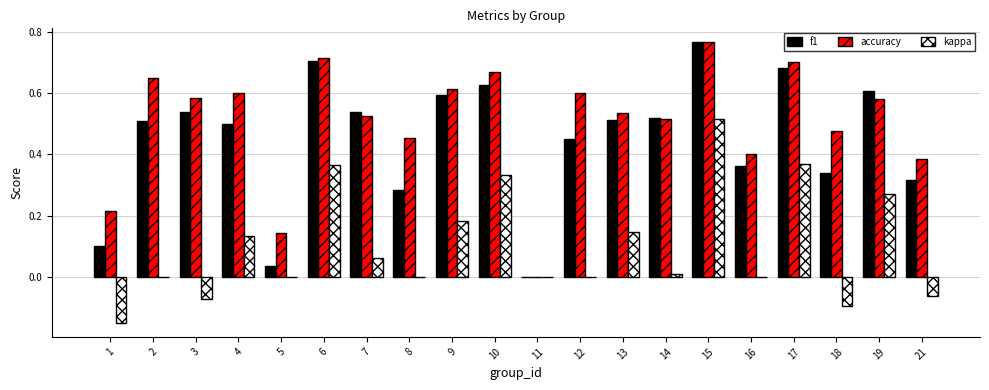

How many groups of bars are there?

20